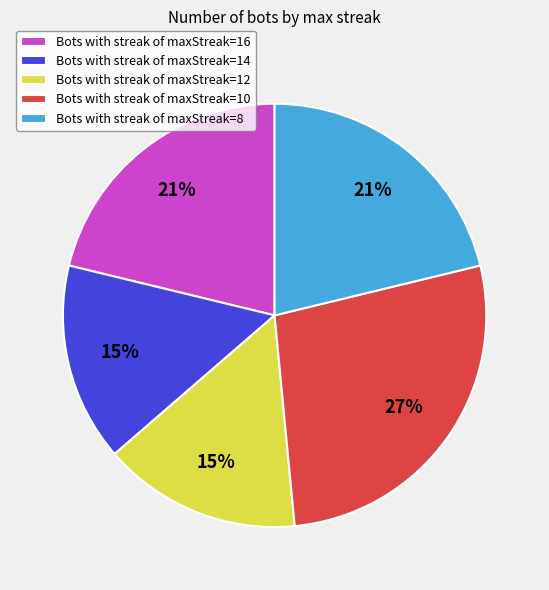

How many slices are in this pie chart?

5